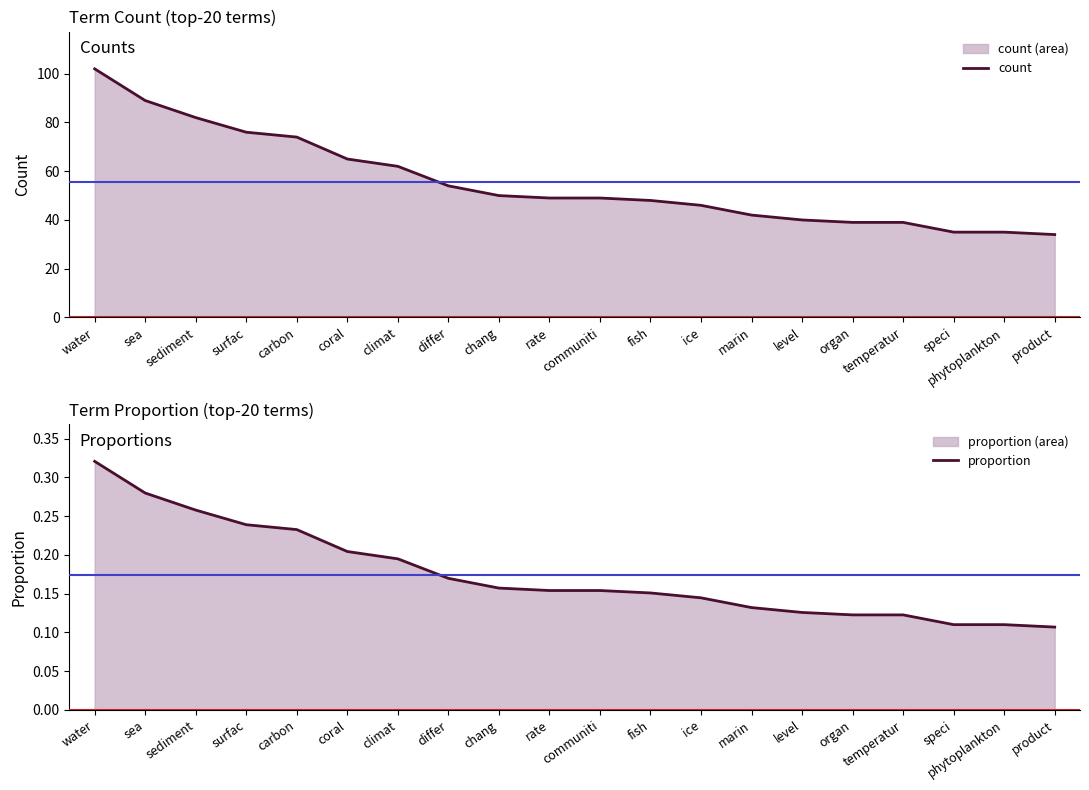

At sea, list the series in order from largest to smallest.

count, proportion